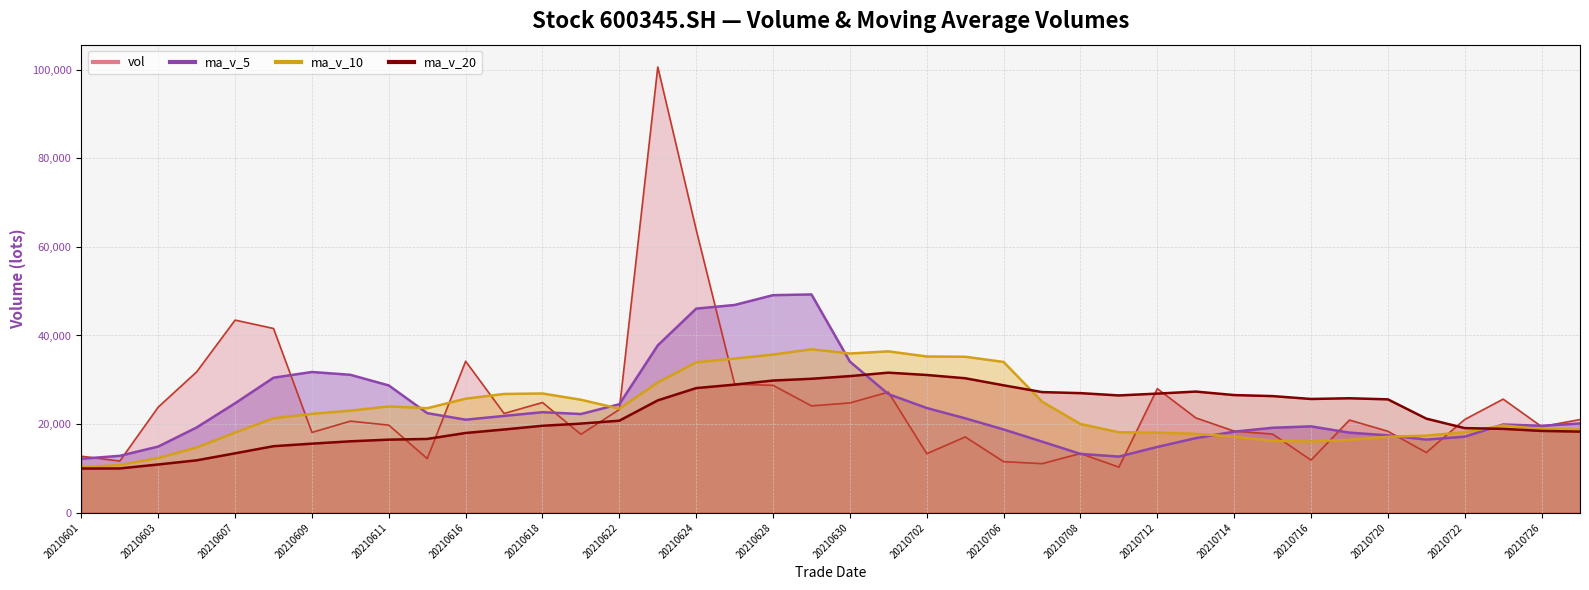

List the series in order of their overall mean, lowest first.

ma_v_20, ma_v_10, ma_v_5, vol